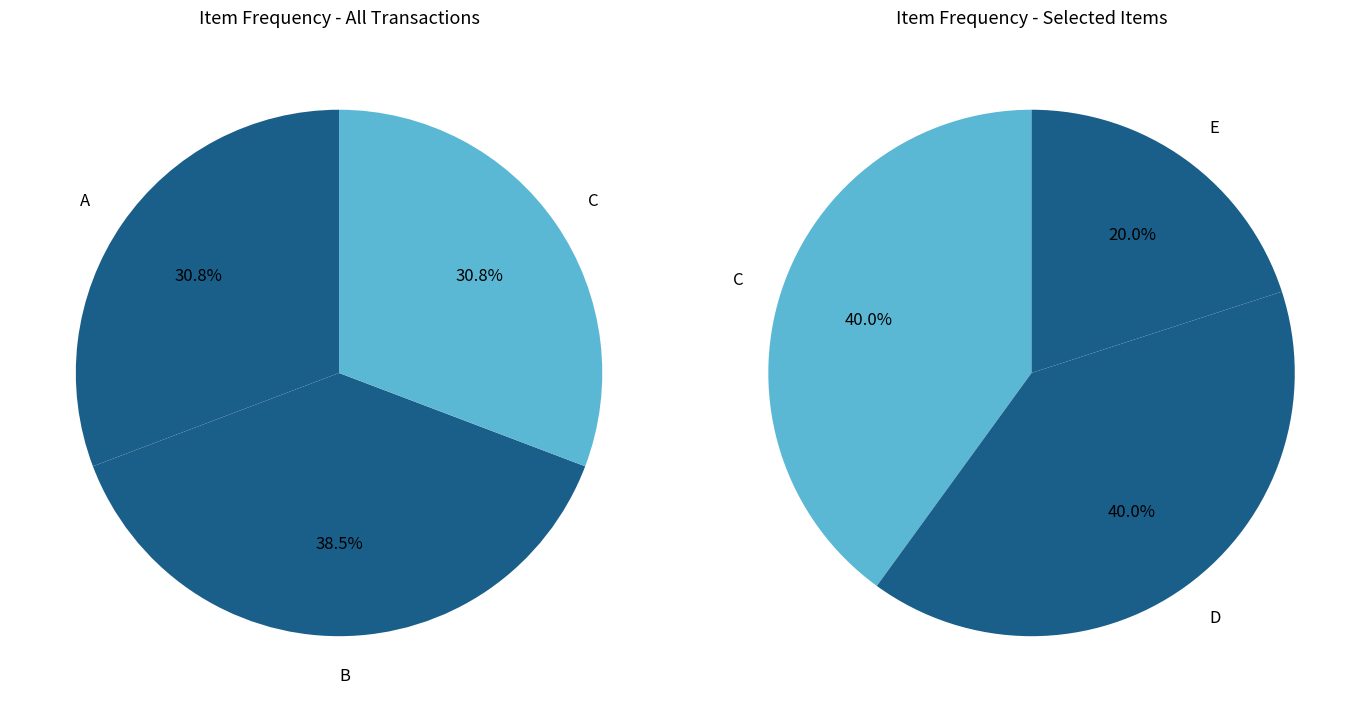

Rank the categories by value from lowest to highest.

E, A, C, D, B